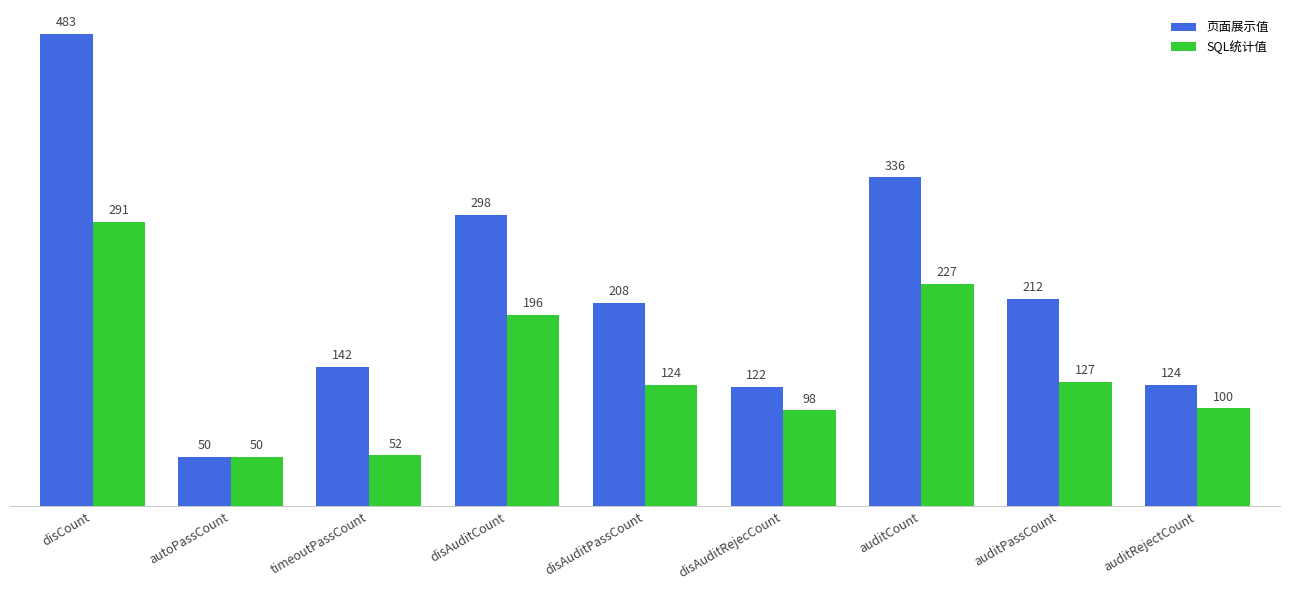

Which series has the widest spread of values?

页面展示值